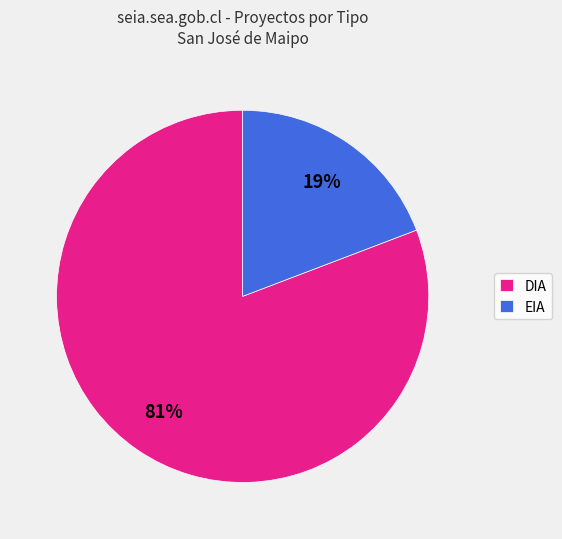

Do DIA and EIA together represent more than half of the pie?

Yes